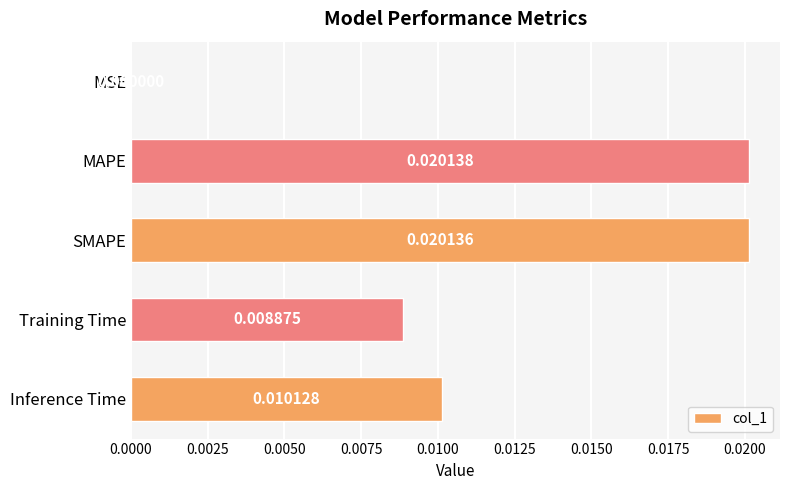

Between SMAPE and Training Time, which is larger?

SMAPE